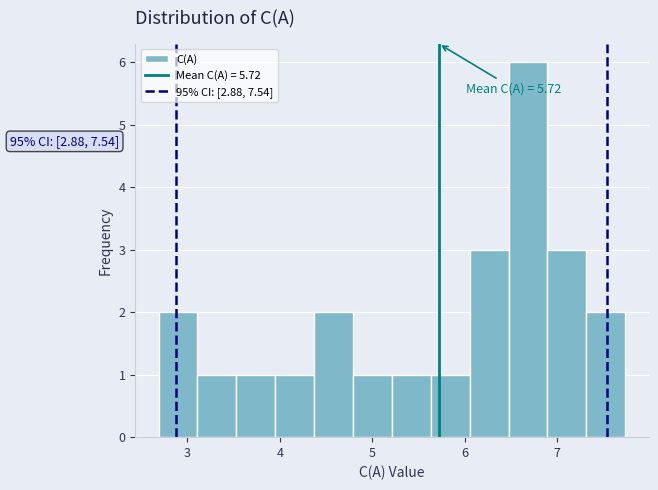

Which range on the x-axis has the tallest bar?

6.5 to 6.9